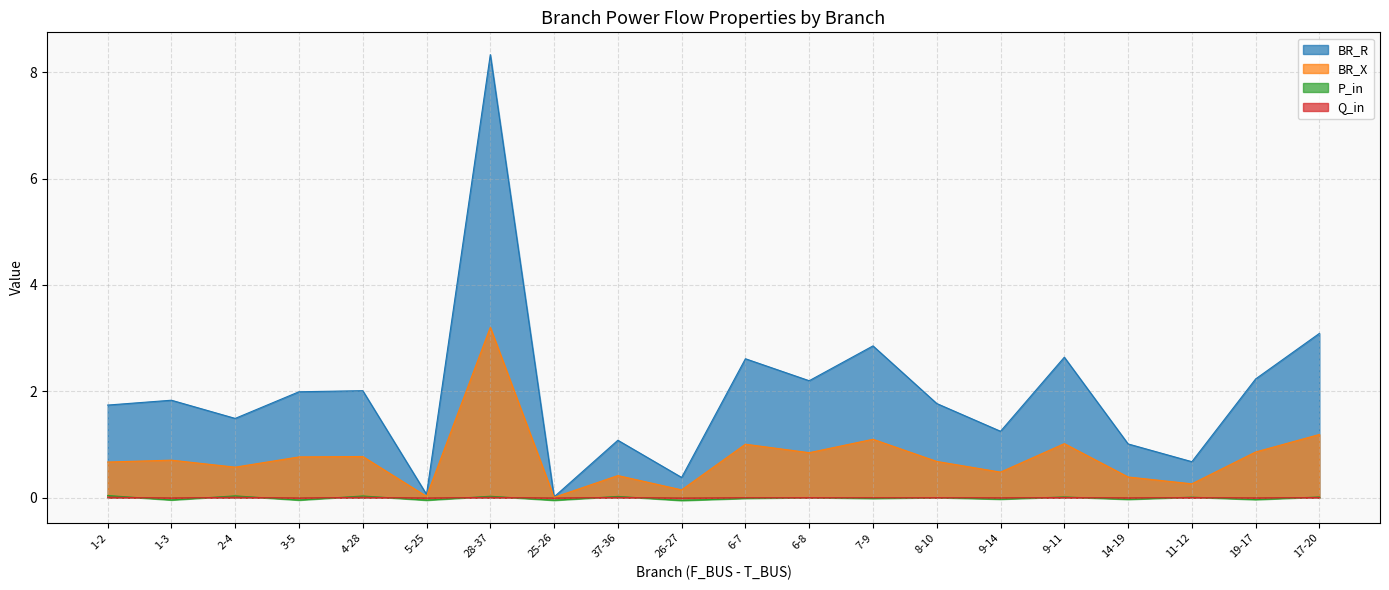

What is the maximum value shown in the chart?

8.3